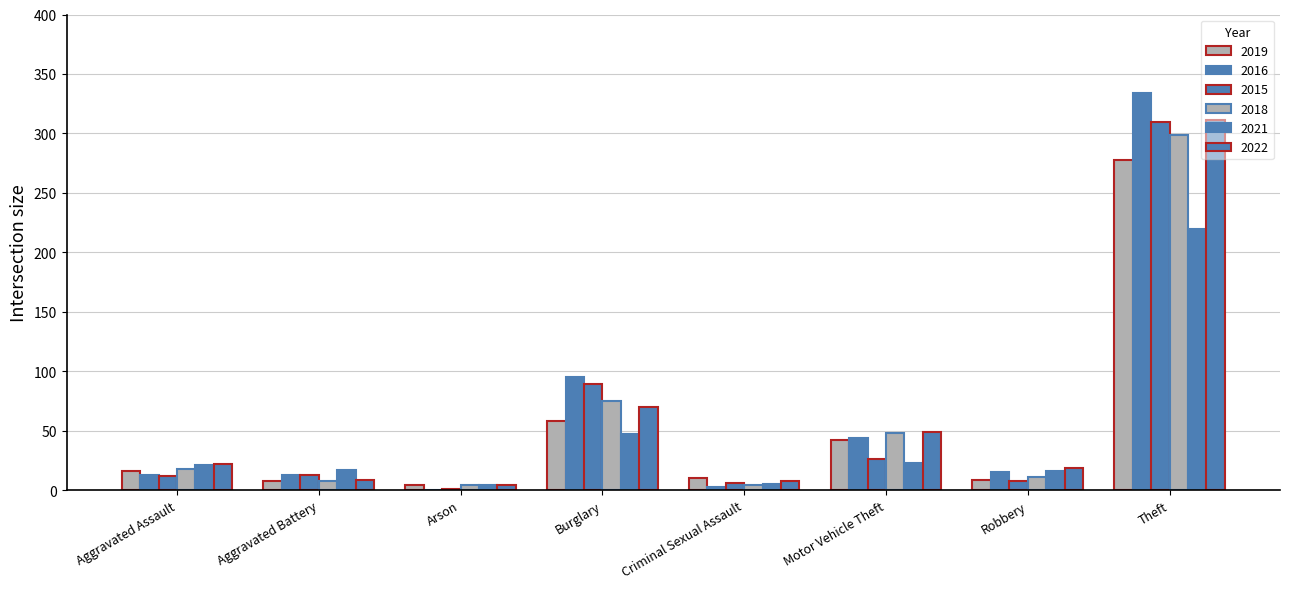

Count the number of categories in the chart.

8